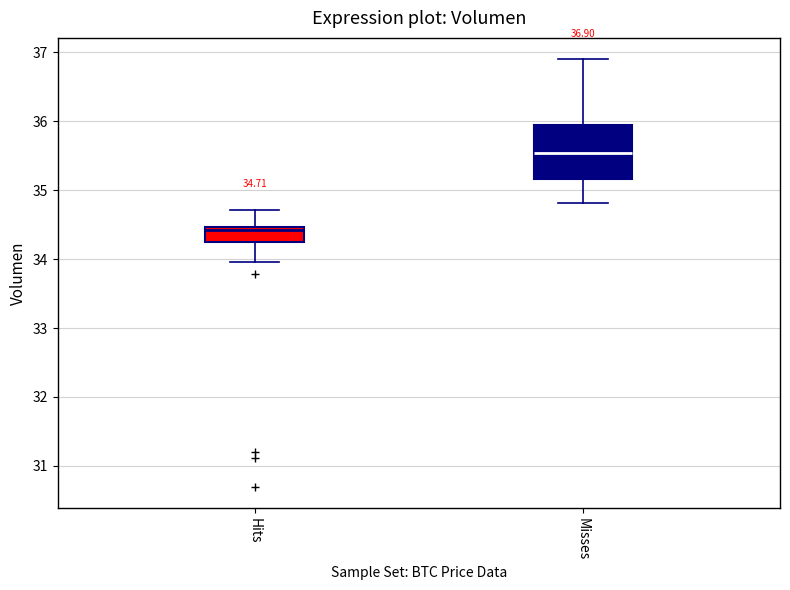

Comparing the boxes themselves (not the whiskers), which one is the tallest?

Misses